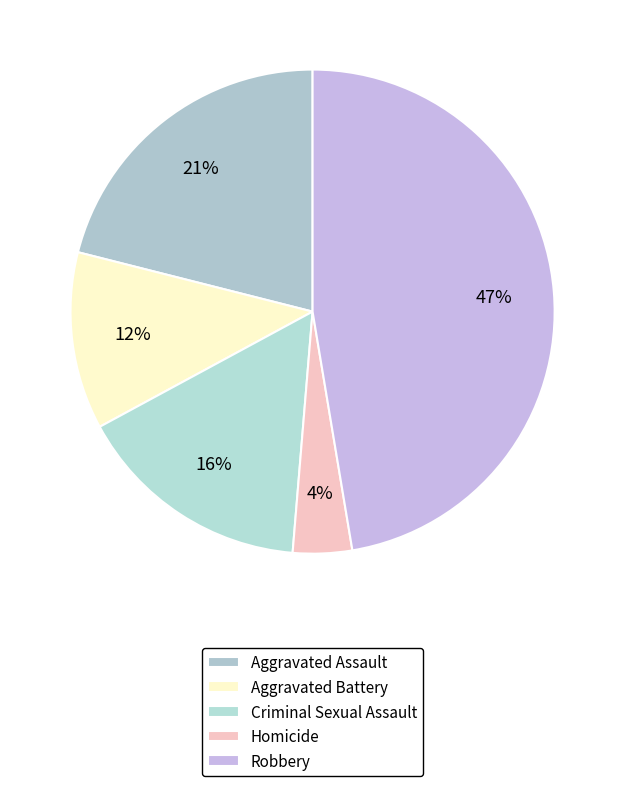

Rank the categories by value from highest to lowest.

Robbery, Aggravated Assault, Criminal Sexual Assault, Aggravated Battery, Homicide